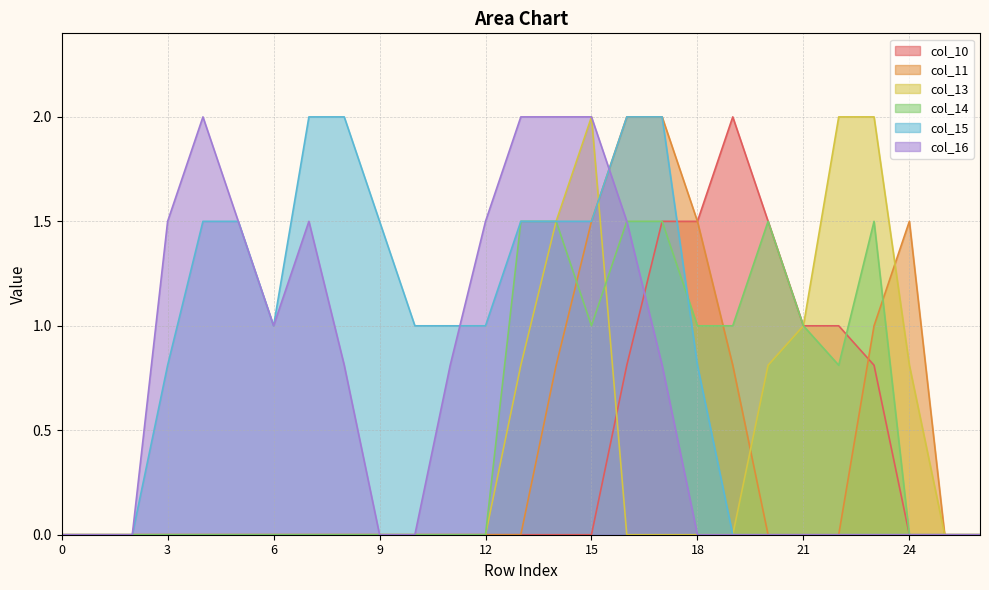

True or false: col_10 has more than 1 points higher than both neighbors.

False